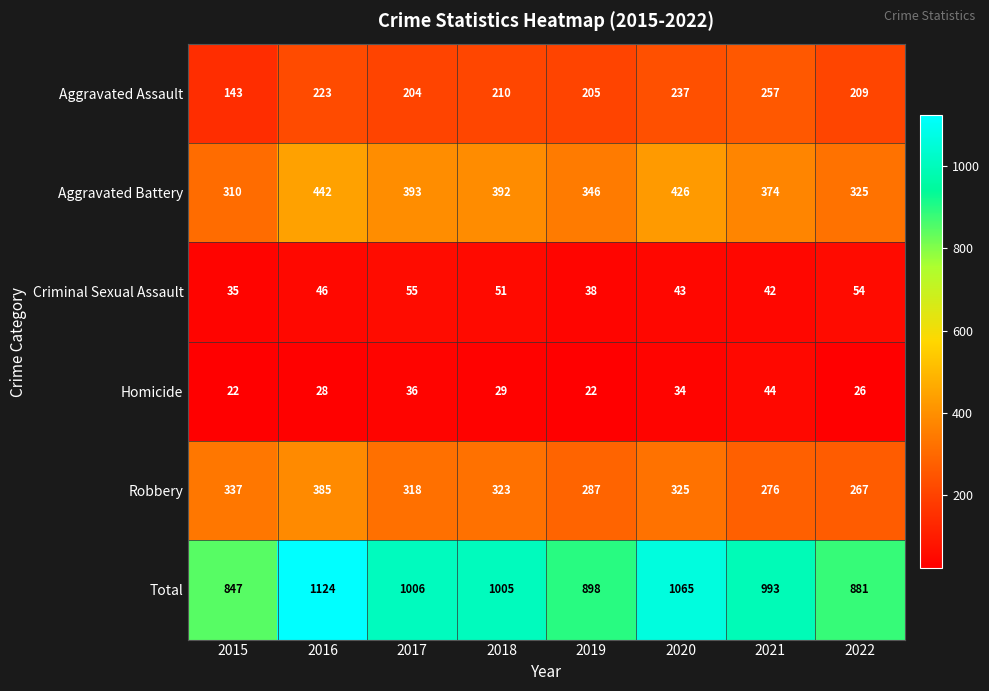

The value of Aggravated Battery at 2021 is 374. True or false?

True